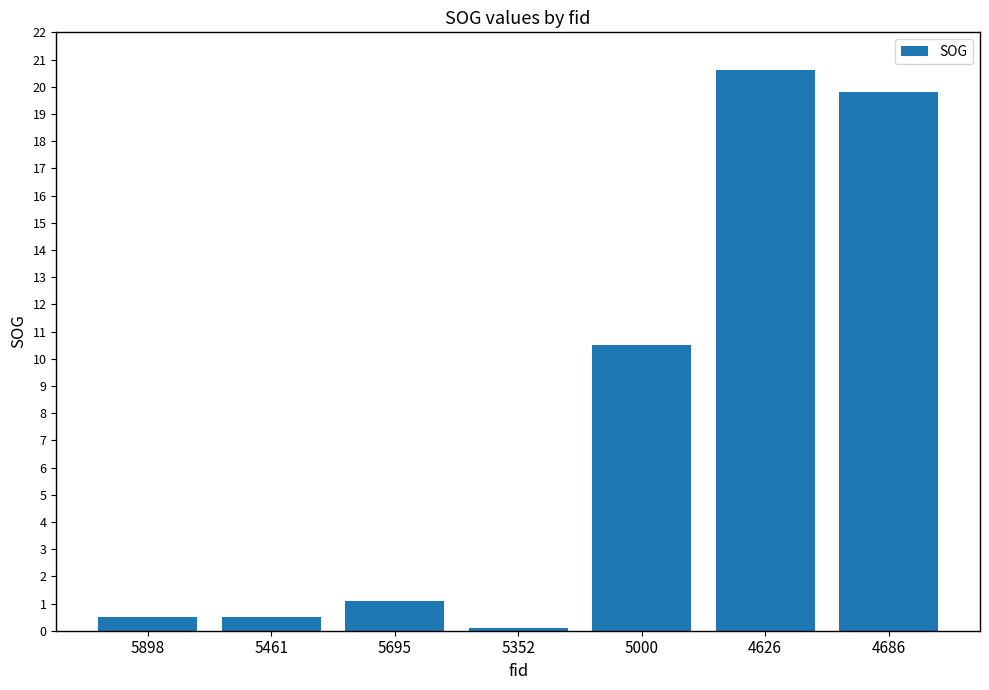

How many series are shown in this chart?

1